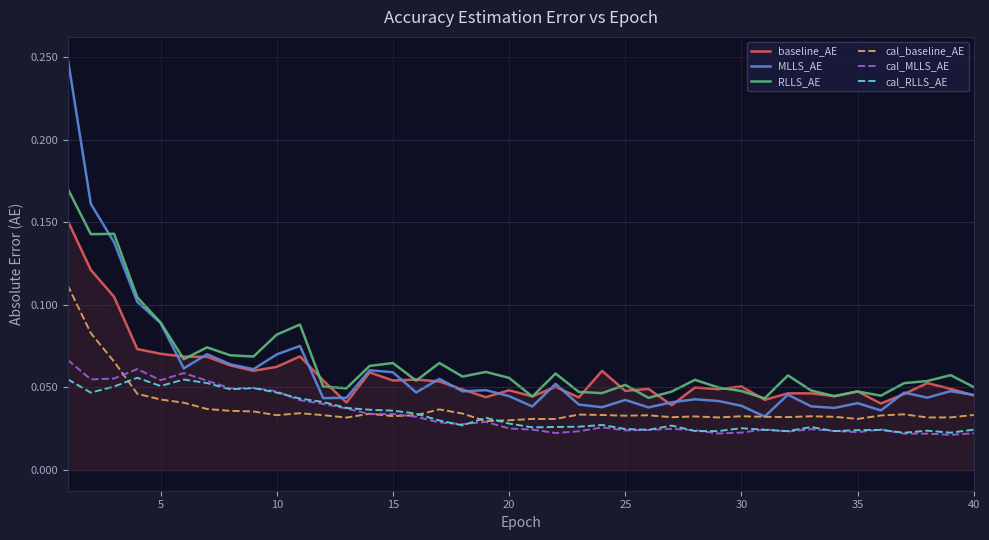

True or false: RLLS_AE and cal_RLLS_AE cross at least once.

False